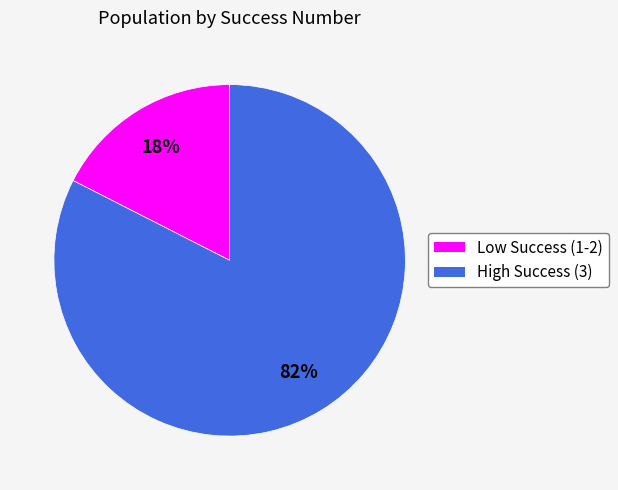

To the nearest percent, what is the average slice percentage?

50%